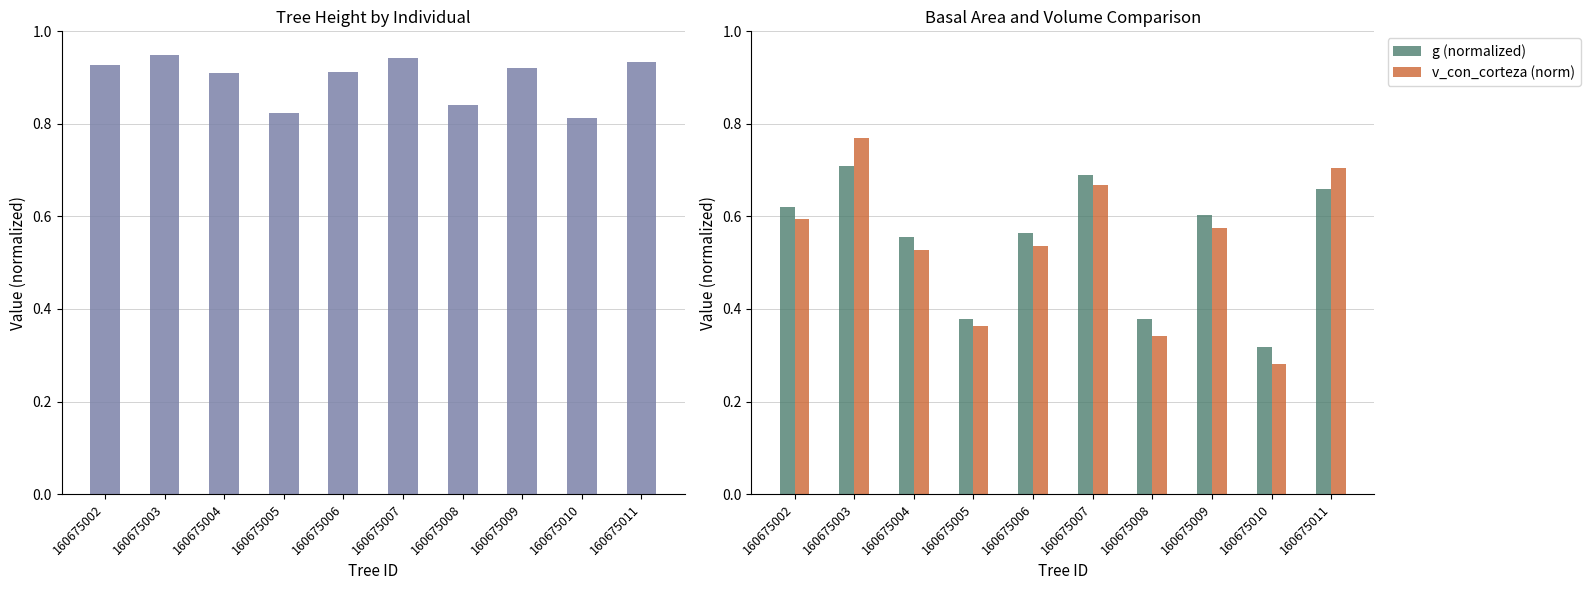

Is it true that v_con_corteza (norm) equals 0.4 at 160675011?

False